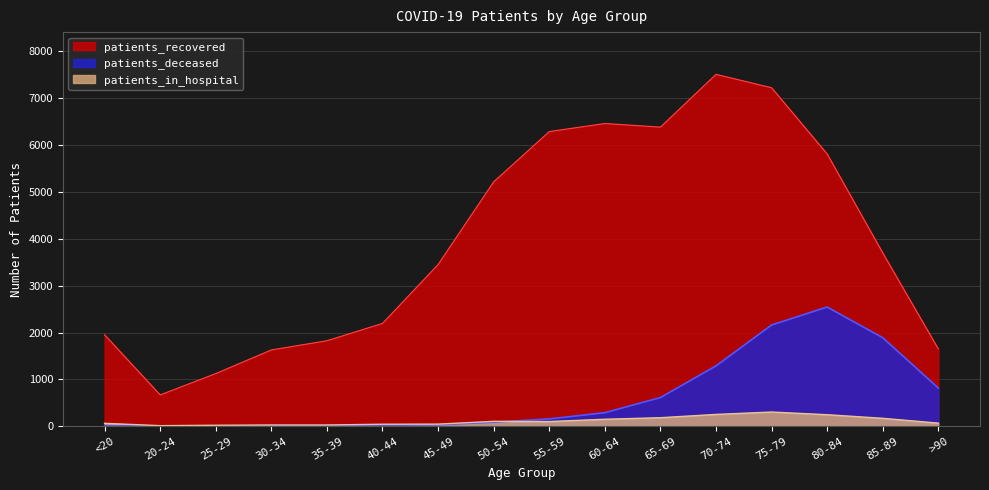

Where does the patients_in_hospital series first go above 99?

50-54